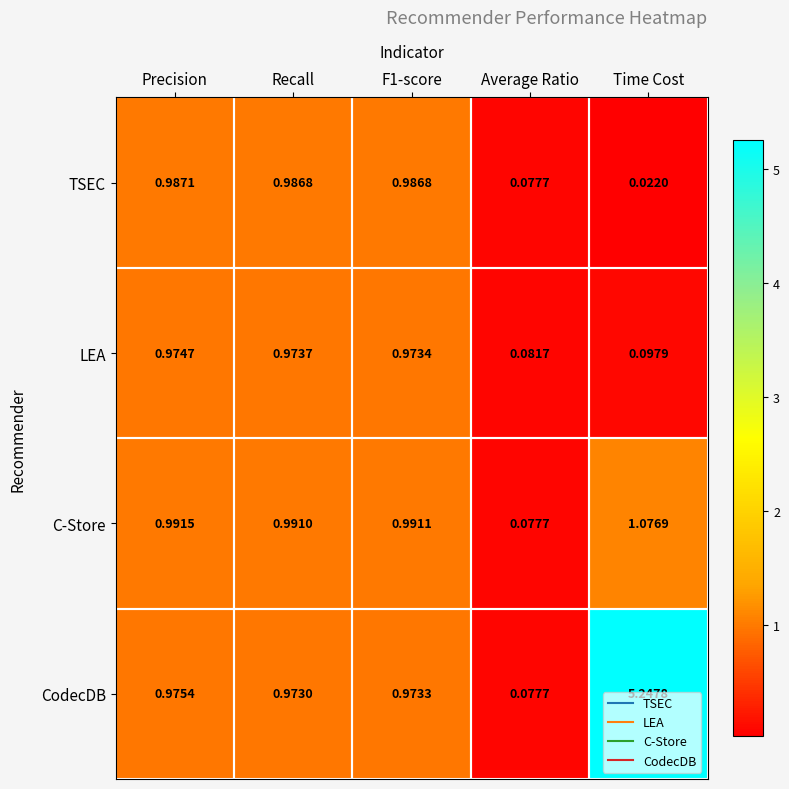

Which label corresponds to the largest value in the chart?

Time Cost